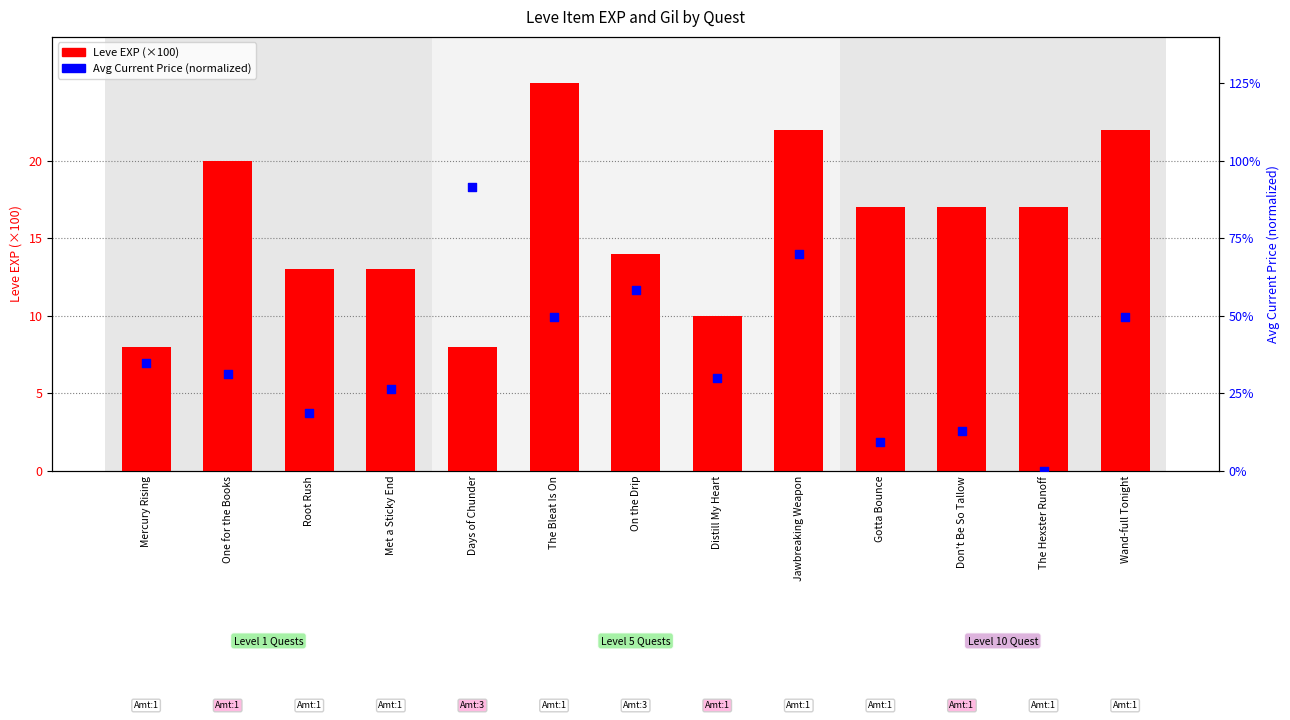

Which series reaches the minimum Y coordinate?

Avg Price (normalized)